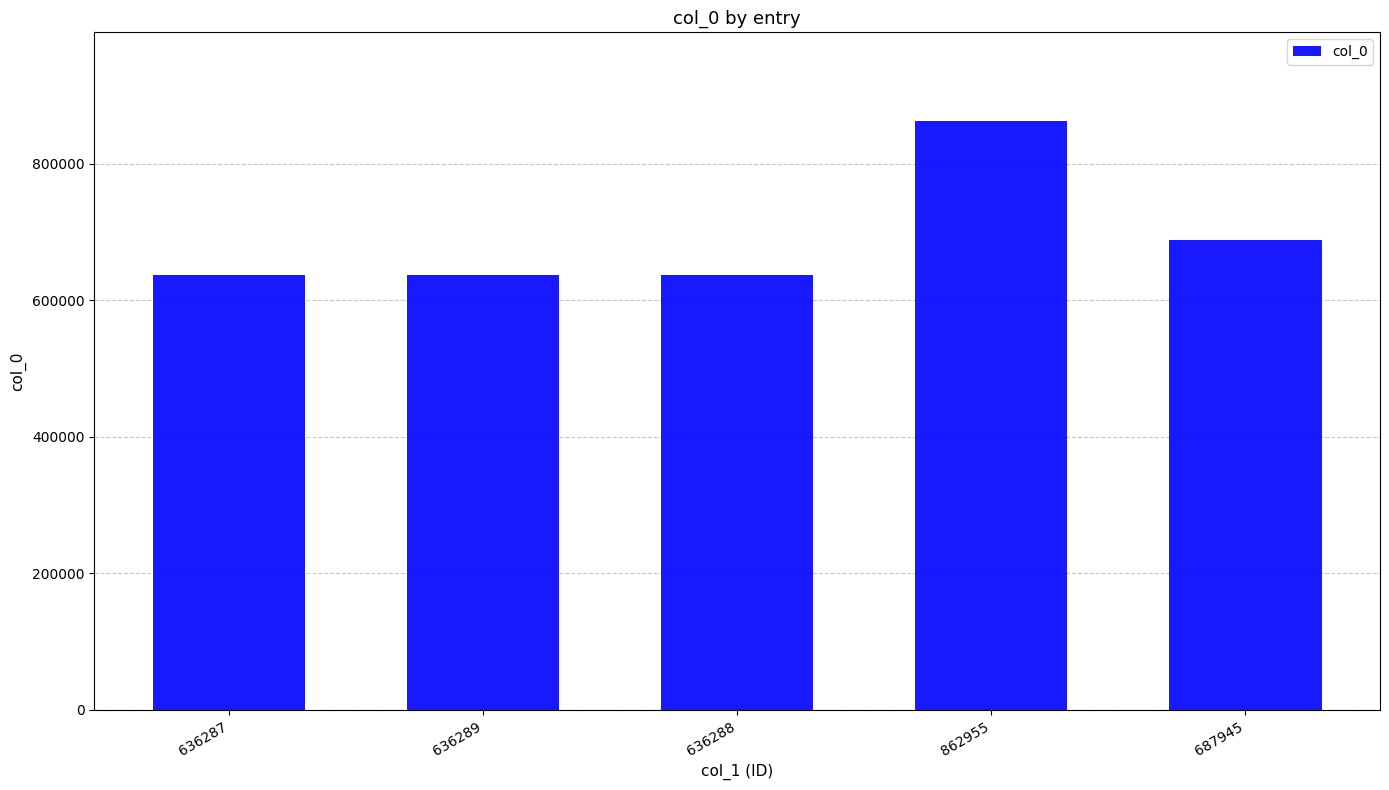

Which category has the highest value across all series?

862955